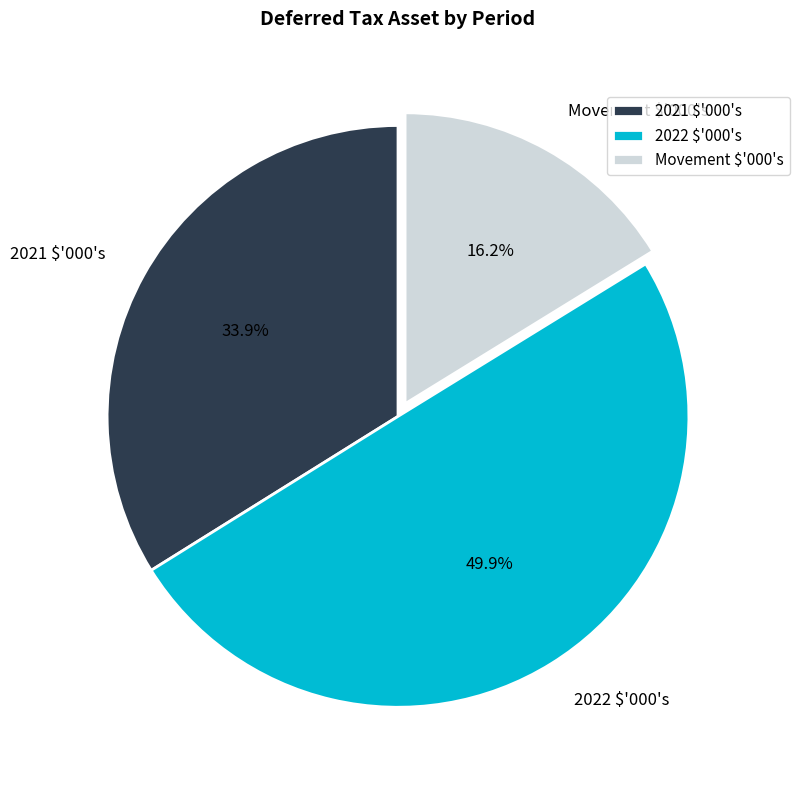

To the nearest percent, what percentage of the pie is 2021 $'000's?

34%